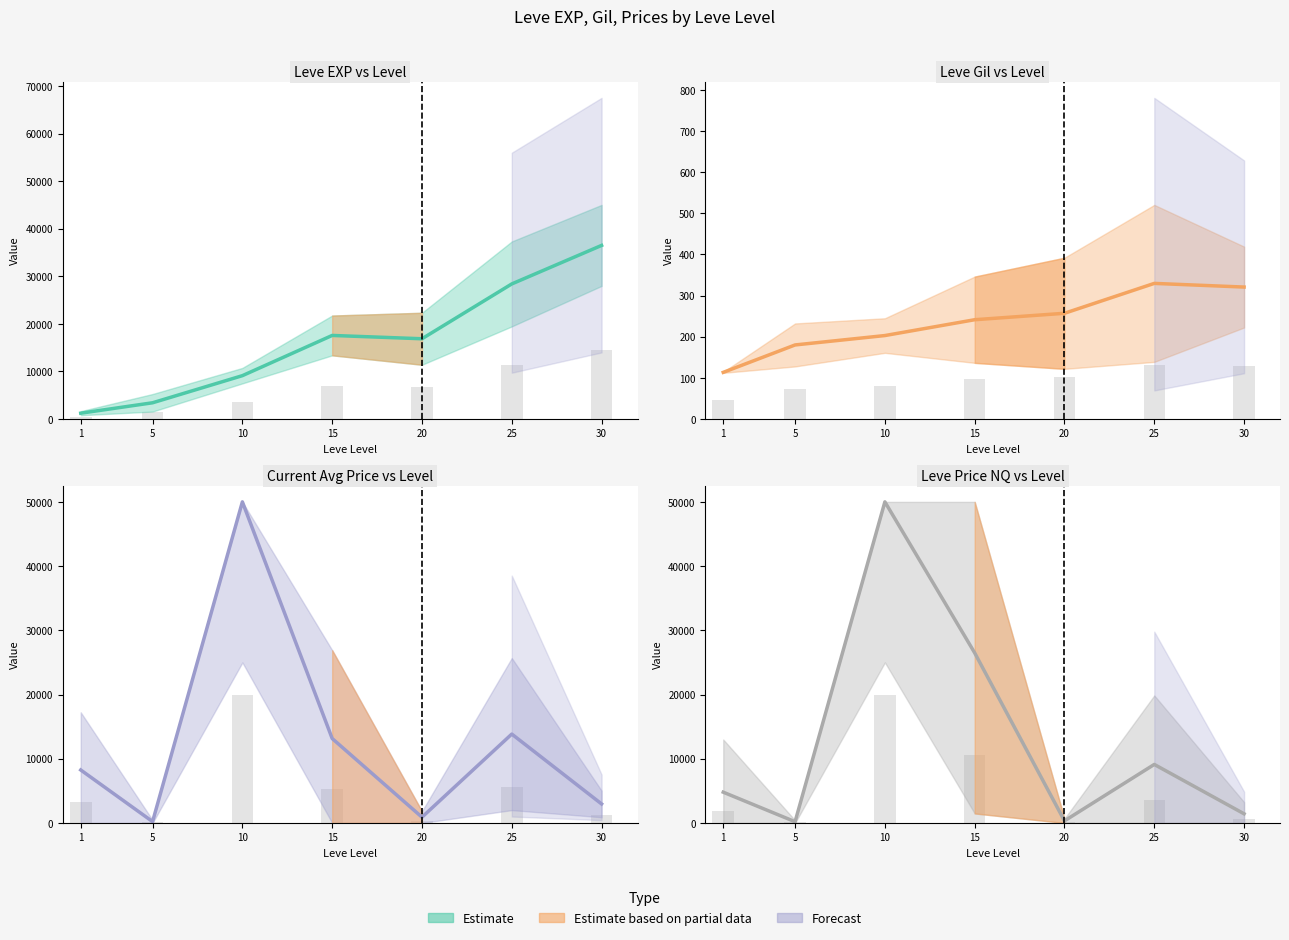

What is the difference between the currentAveragePrice values at 1 and 15?

4900.1